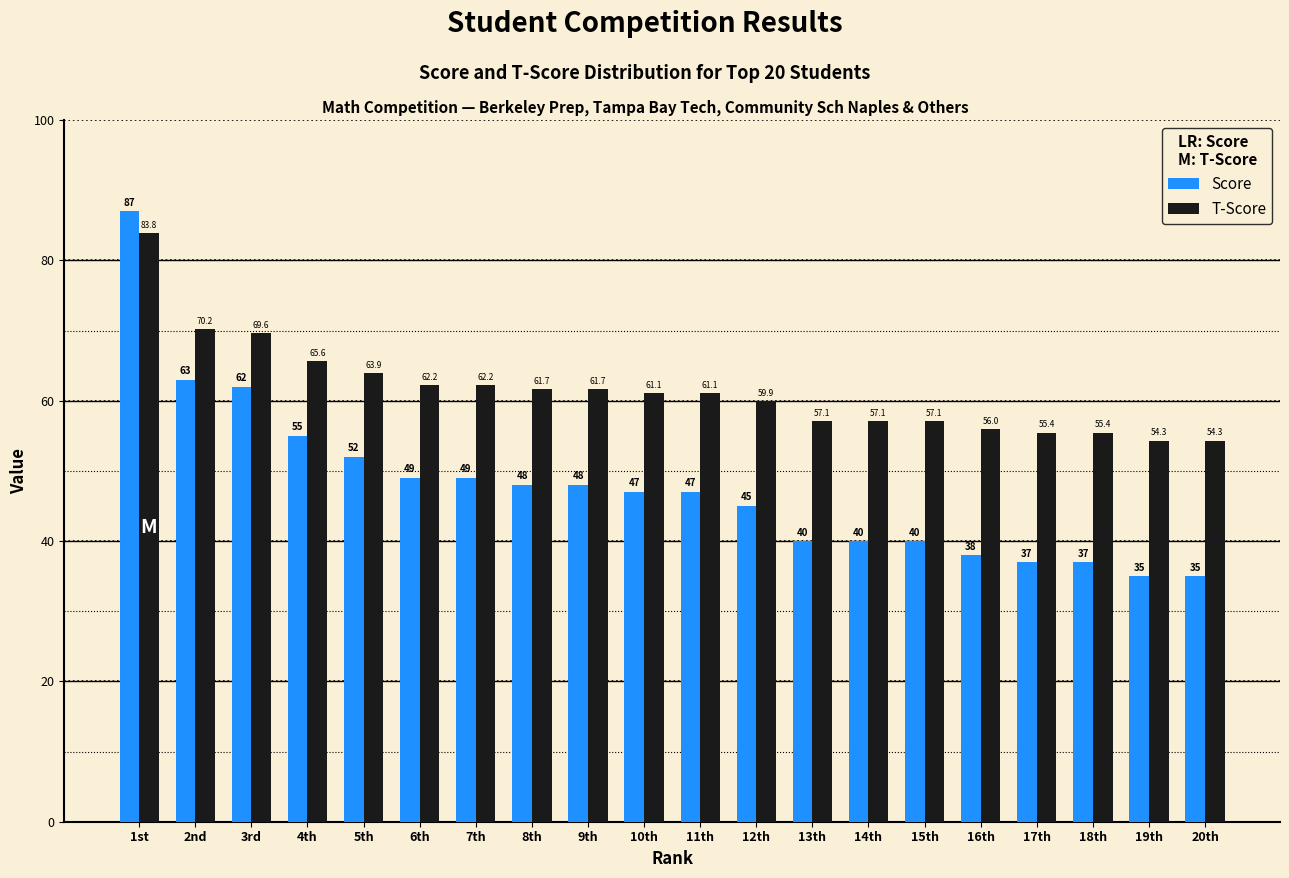

What is the sum of all Score values?

954.0